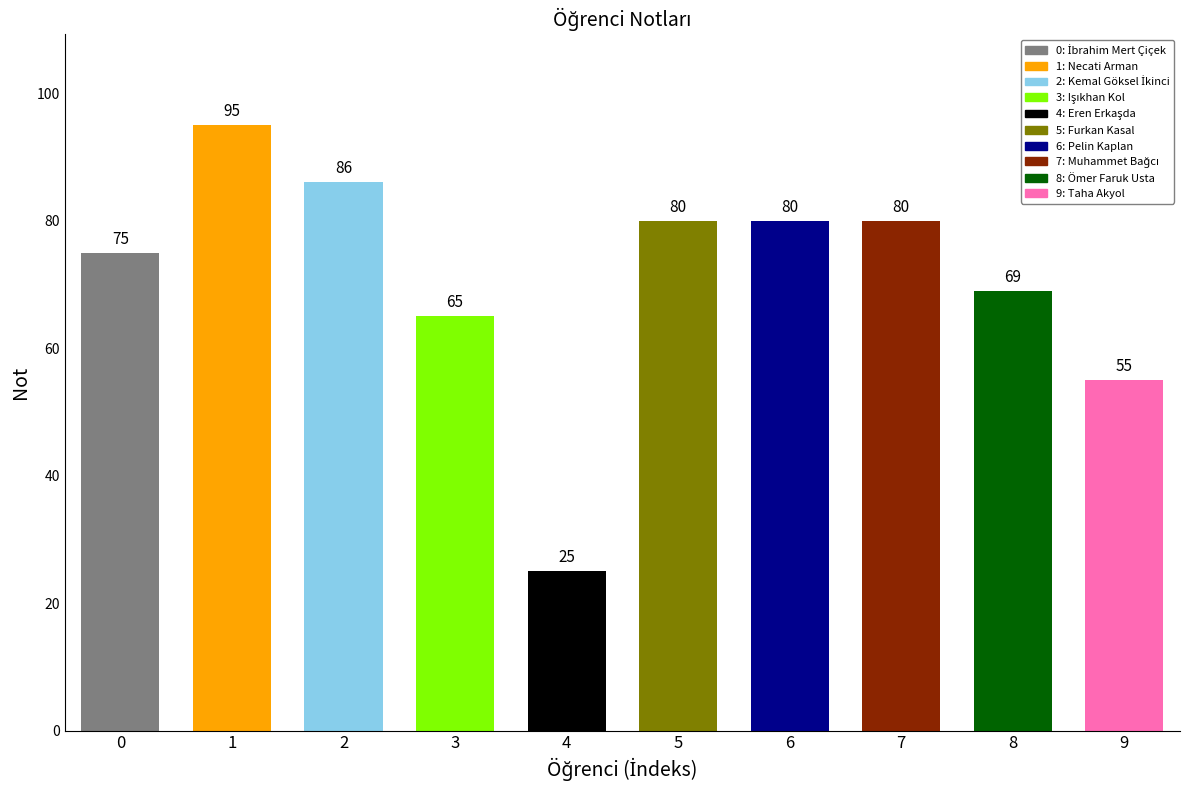

How many bars are there in total?

10